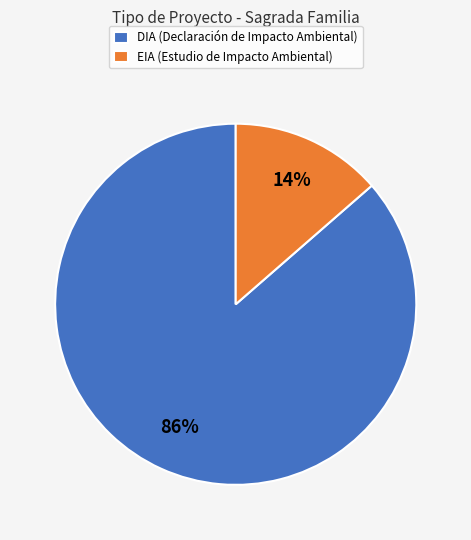

Which slice is the smallest?

EIA